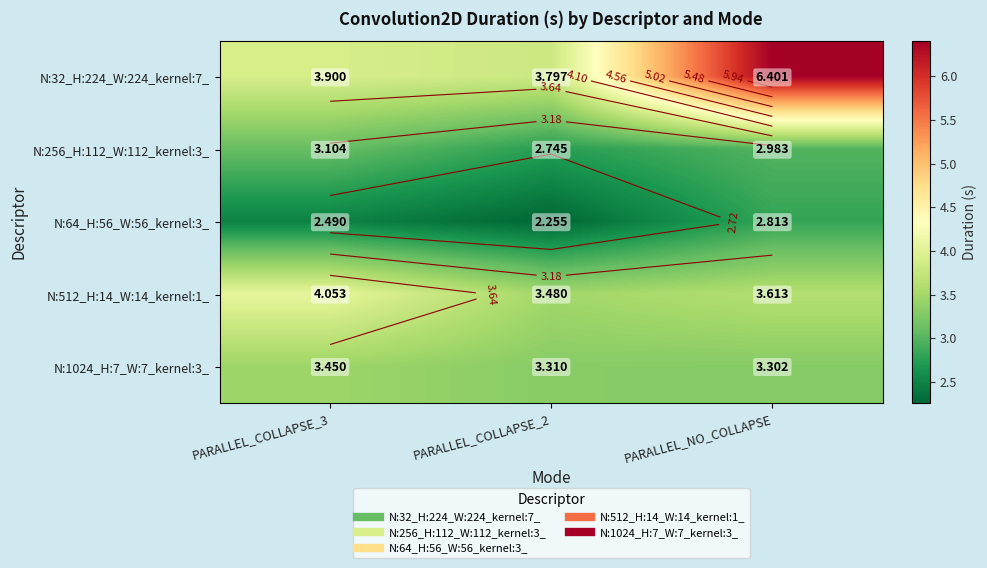

What is the sum of the N:256_H:112_W:112_kernel:3_ values at PARALLEL_COLLAPSE_3 and PARALLEL_NO_COLLAPSE?

6.1